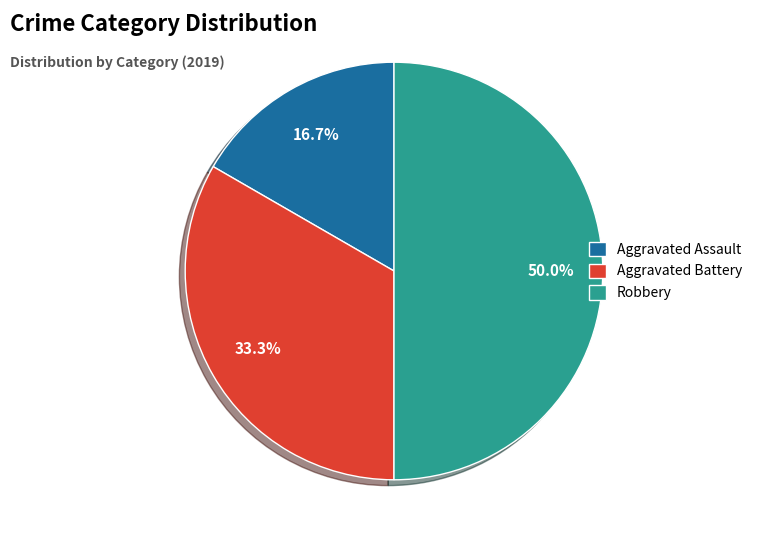

What is the largest slice in the pie chart?

Robbery